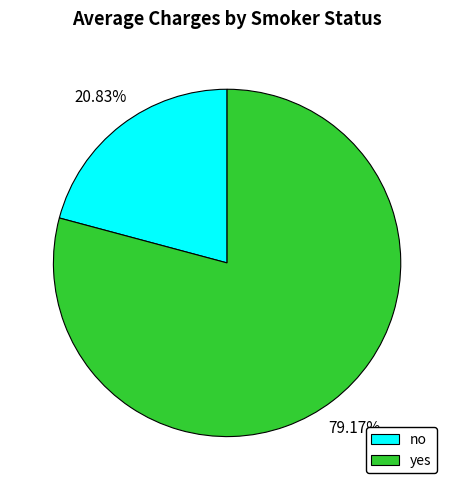

Is the sum of yes and no greater than half?

Yes